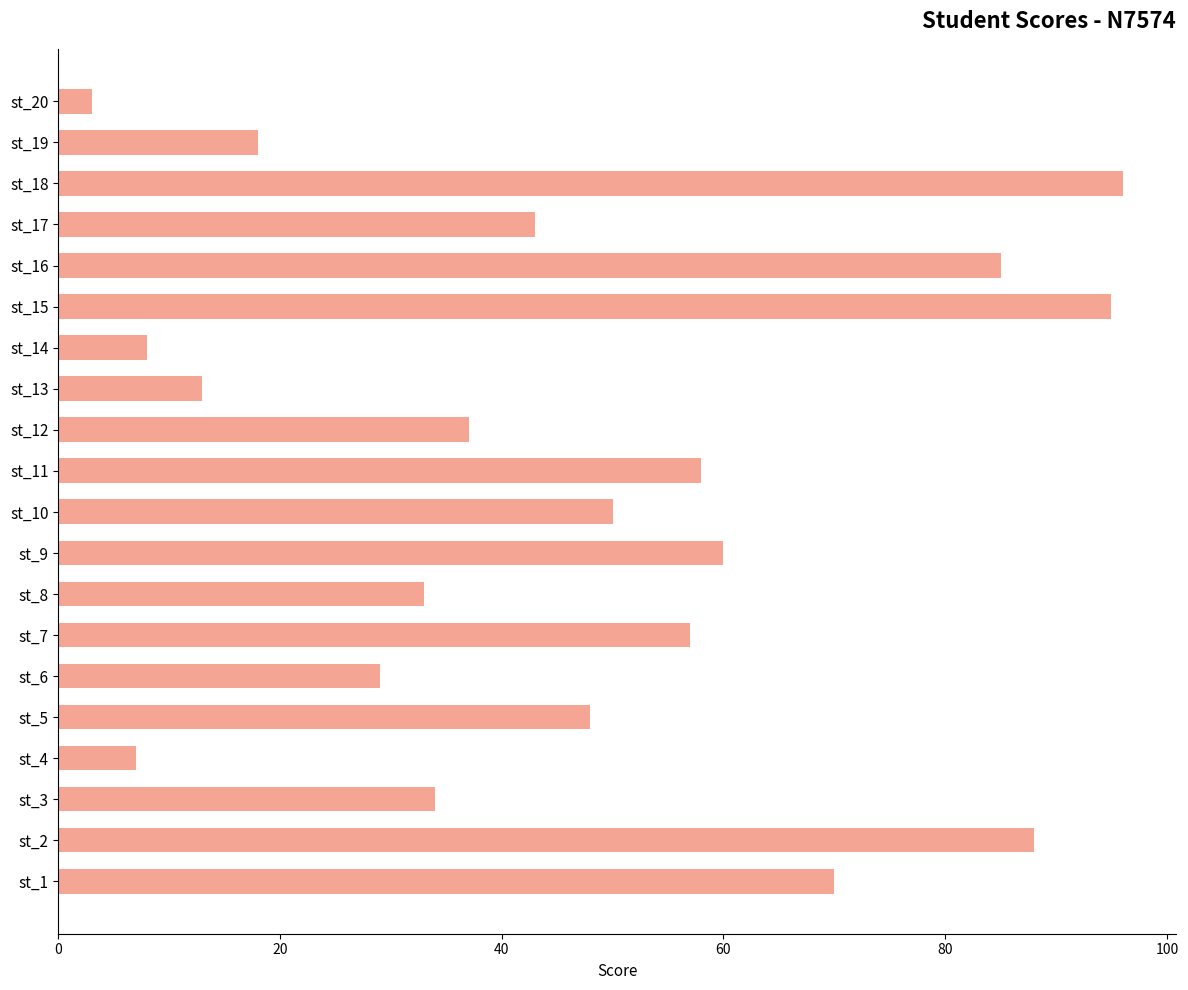

What is the maximum value shown in the chart?

96